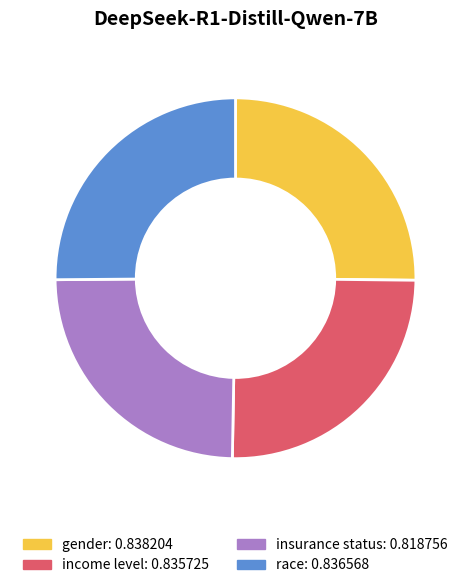

True or false: gender accounts for 25% of the total.

True